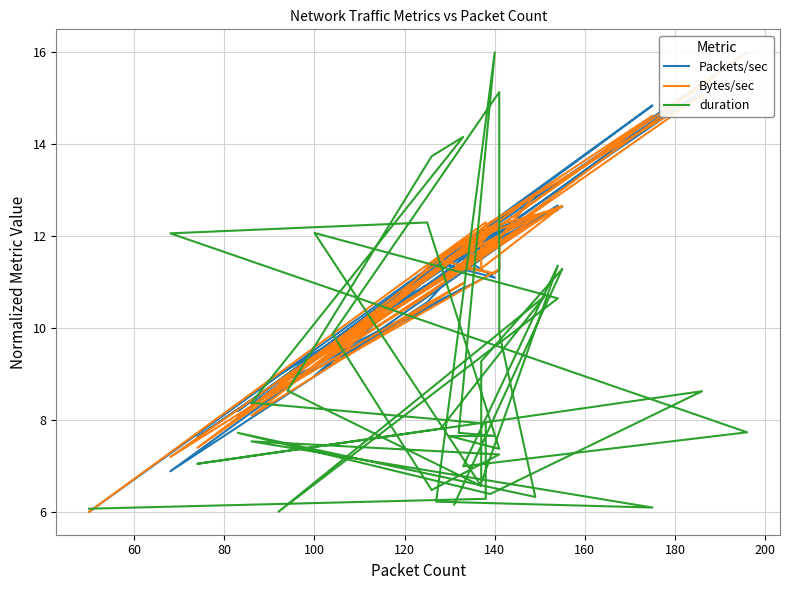

What is the difference between the maximum and minimum values in the Bytes/sec series?

10.0